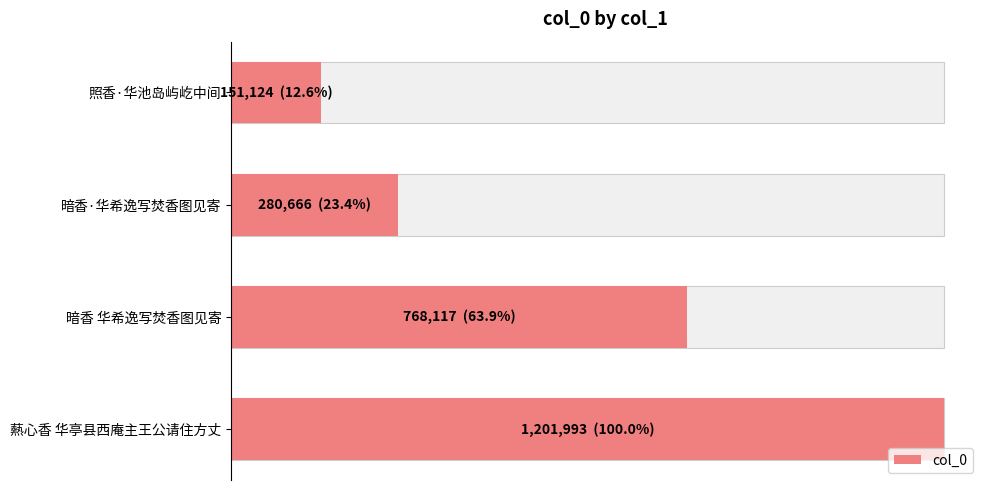

Does the chart contain stacked bars?

No